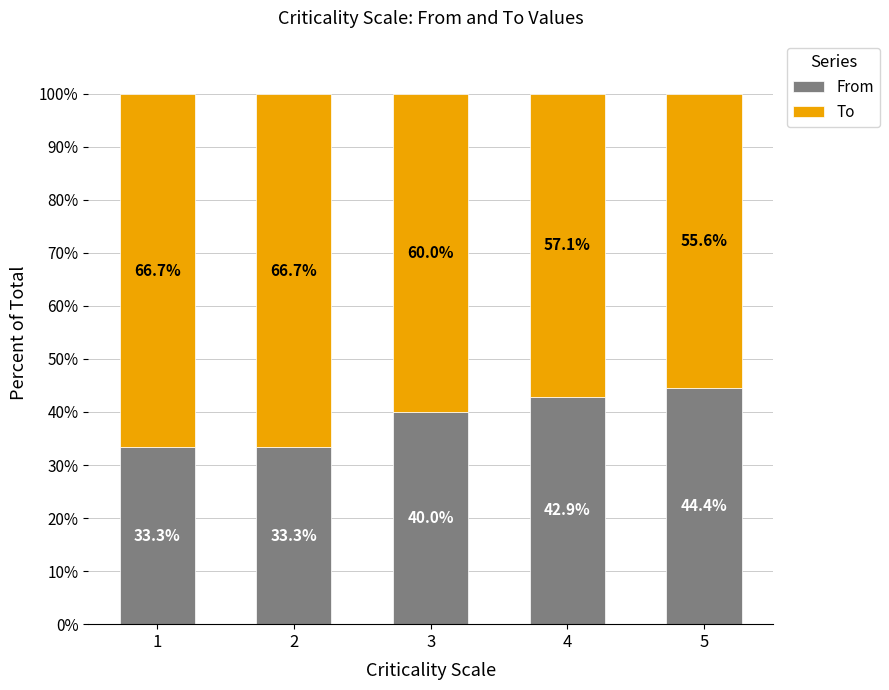

The value of From at 2 is 9.4. True or false?

False